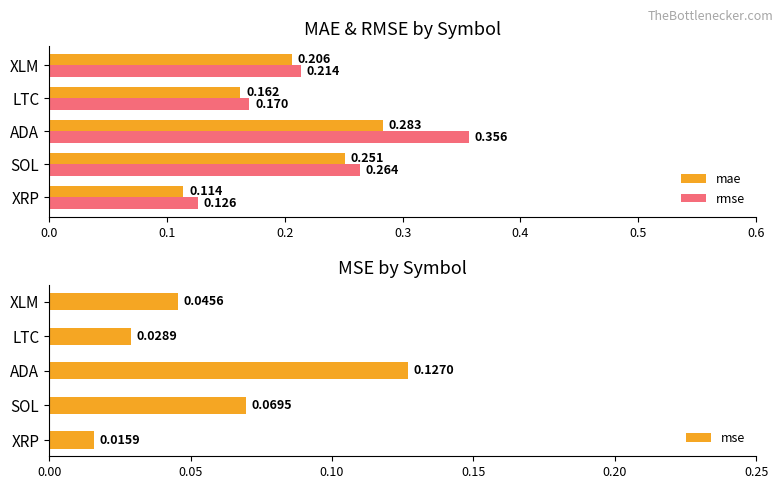

Is the value of mae at ADA greater than the value of rmse at XLM?

Yes